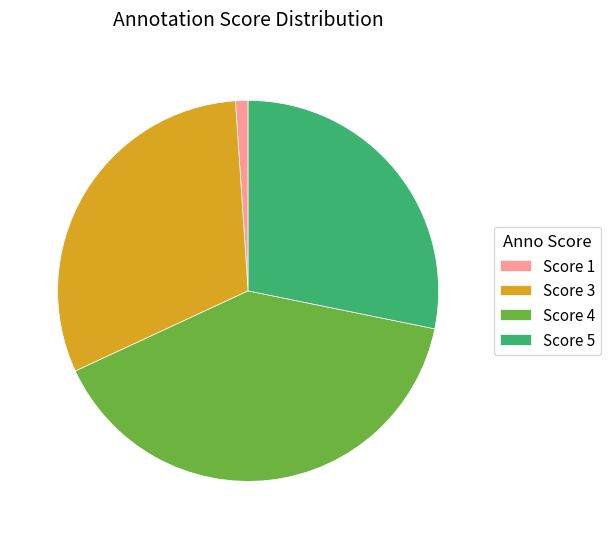

The Score 3 slice represents 26% of the pie. True or false?

False